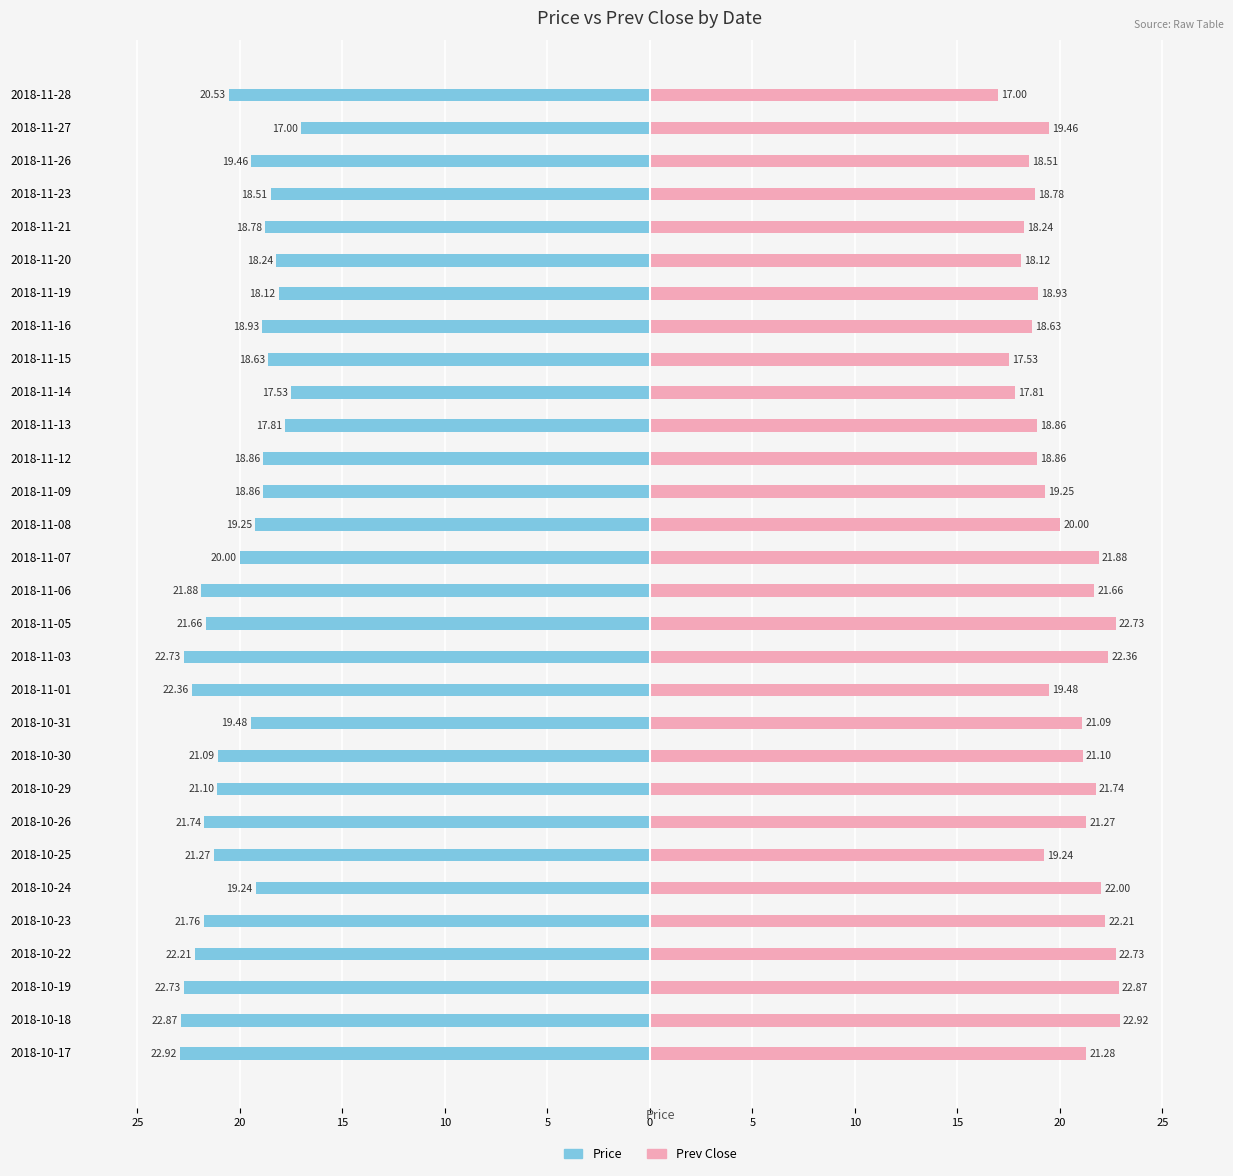

How many data points does each series have?

30